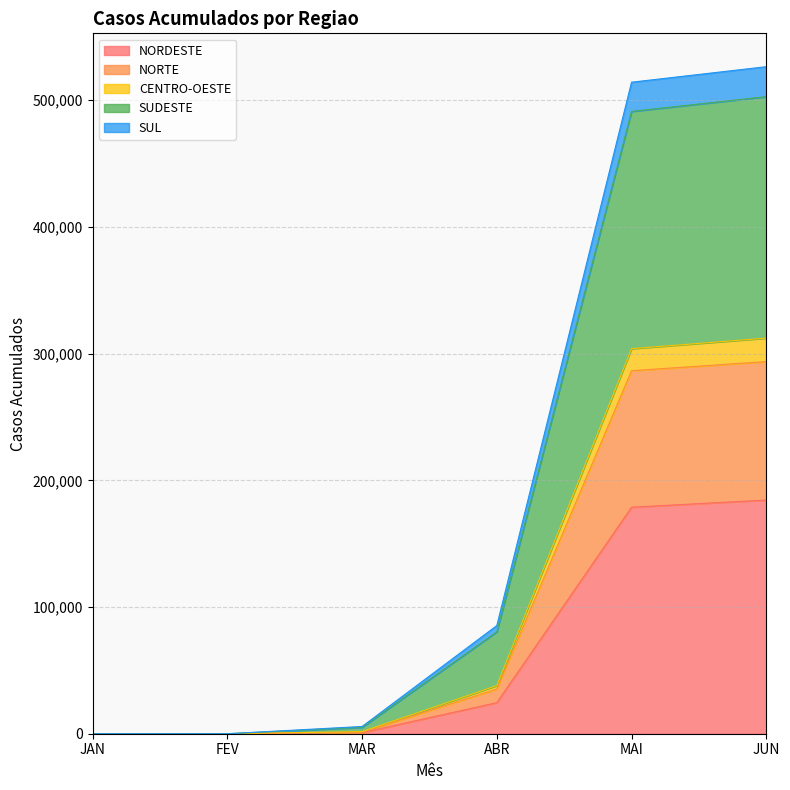

True or false: CENTRO-OESTE and NORDESTE intersect in this chart.

False